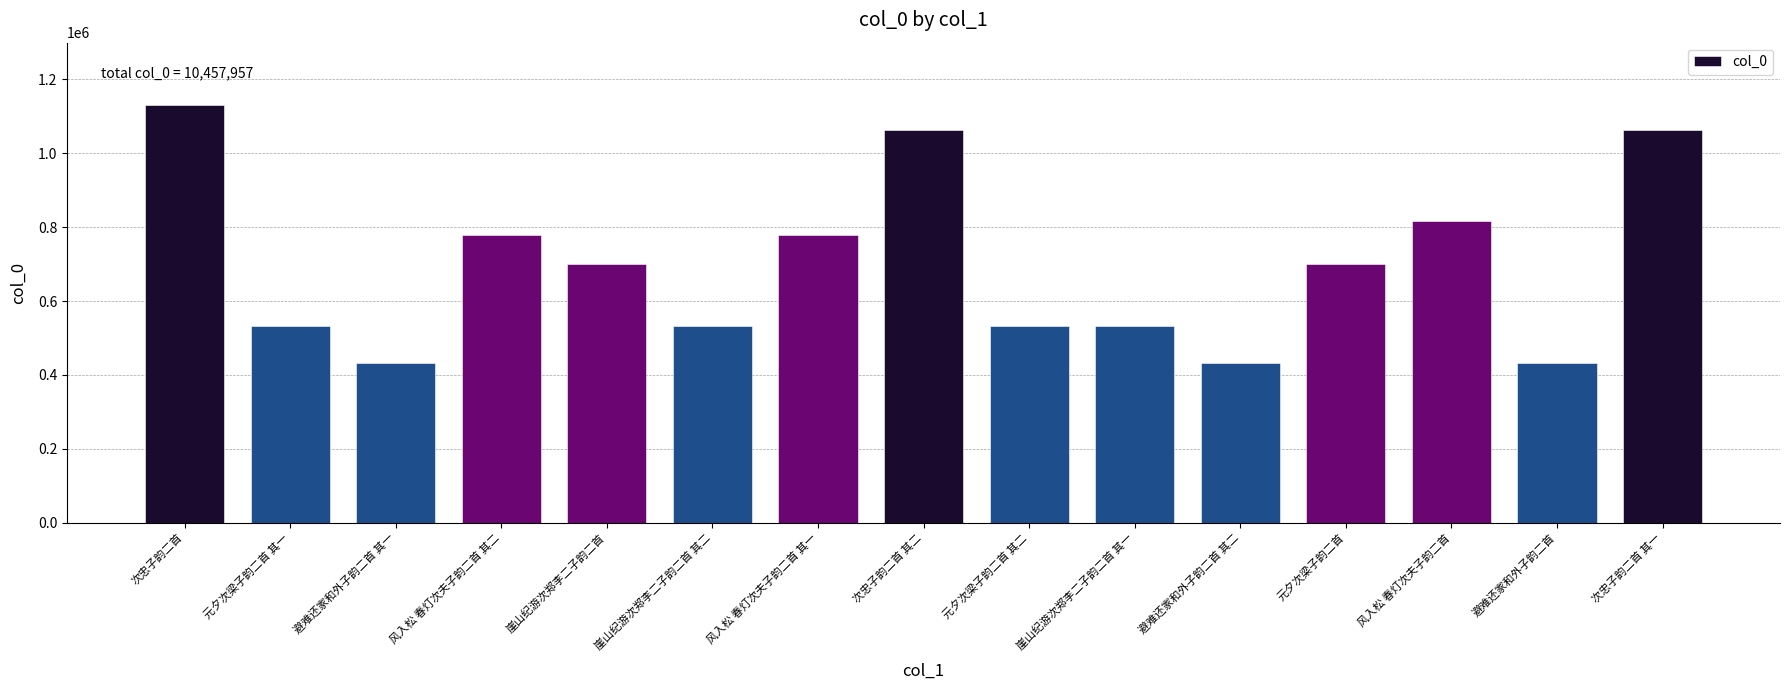

Is it true that the value at 风入松 春灯次夫子韵二首 is 815847?

True